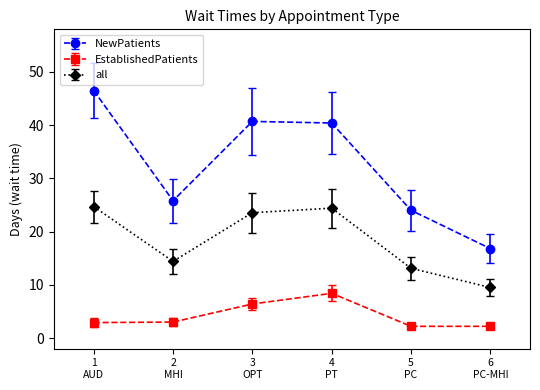

What is the maximum value shown in the chart?

46.5